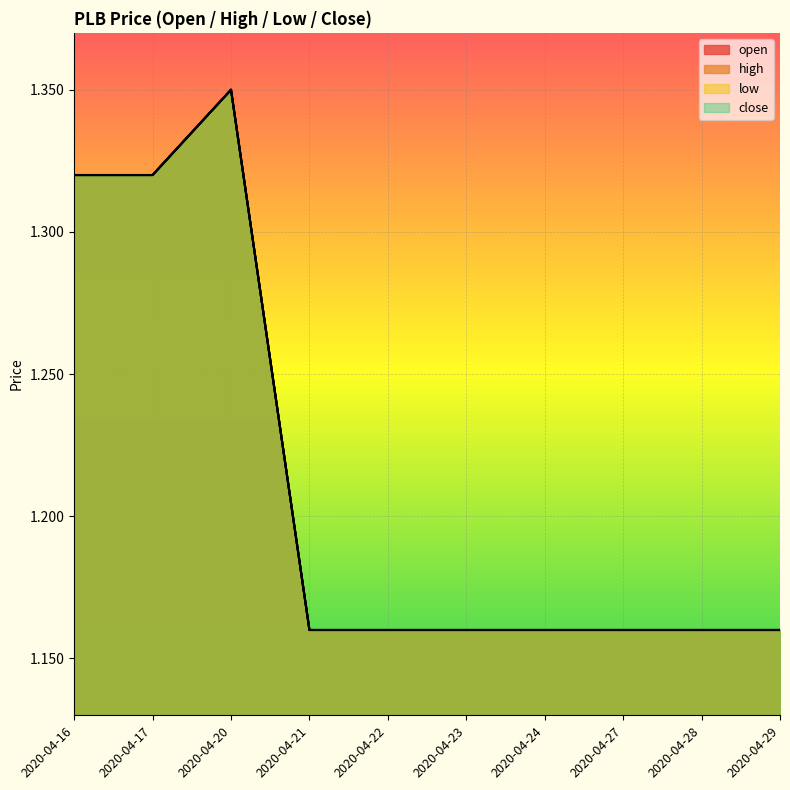

Reading right to left, what are all the values shown in this chart?

open: 2020-04-29=1.2	2020-04-28=1.2	2020-04-27=1.2	2020-04-24=1.2	2020-04-23=1.2	2020-04-22=1.2	2020-04-21=1.2	2020-04-20=1.4	2020-04-17=1.3	2020-04-16=1.3
high: 2020-04-29=1.2	2020-04-28=1.2	2020-04-27=1.2	2020-04-24=1.2	2020-04-23=1.2	2020-04-22=1.2	2020-04-21=1.2	2020-04-20=1.4	2020-04-17=1.3	2020-04-16=1.3
low: 2020-04-29=1.2	2020-04-28=1.2	2020-04-27=1.2	2020-04-24=1.2	2020-04-23=1.2	2020-04-22=1.2	2020-04-21=1.2	2020-04-20=1.4	2020-04-17=1.3	2020-04-16=1.3
close: 2020-04-29=1.2	2020-04-28=1.2	2020-04-27=1.2	2020-04-24=1.2	2020-04-23=1.2	2020-04-22=1.2	2020-04-21=1.2	2020-04-20=1.4	2020-04-17=1.3	2020-04-16=1.3